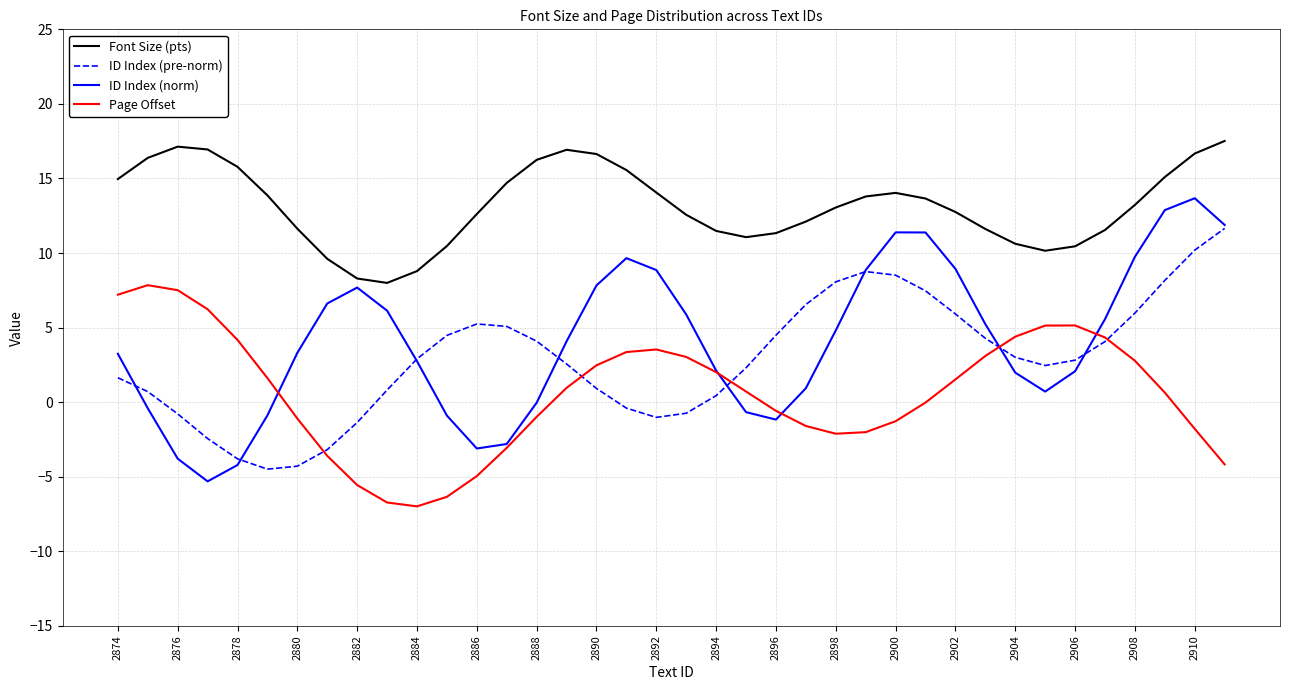

Which series has the largest range (max minus min)?

ID Index (norm)